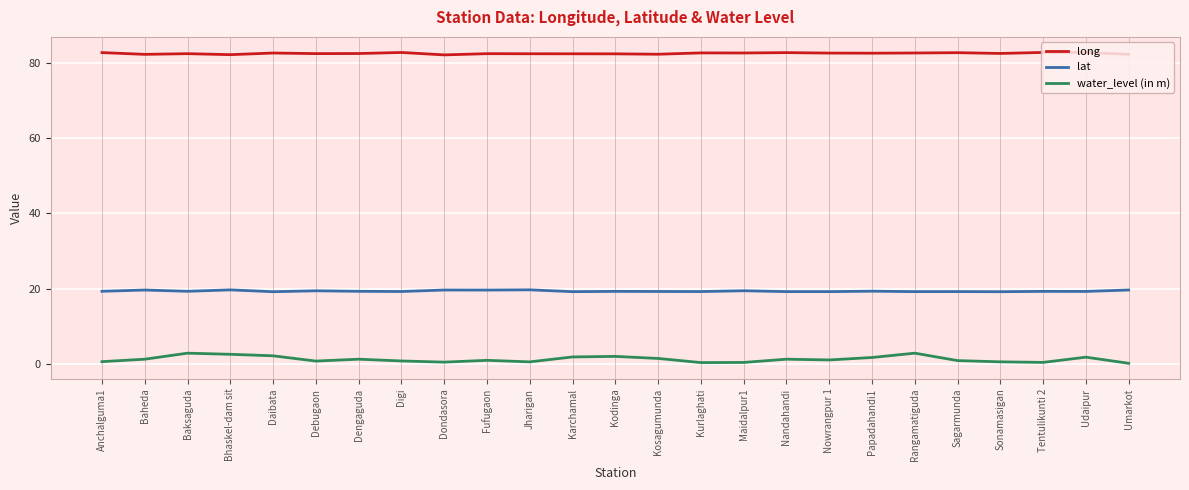

Count the number of categories in the chart.

25